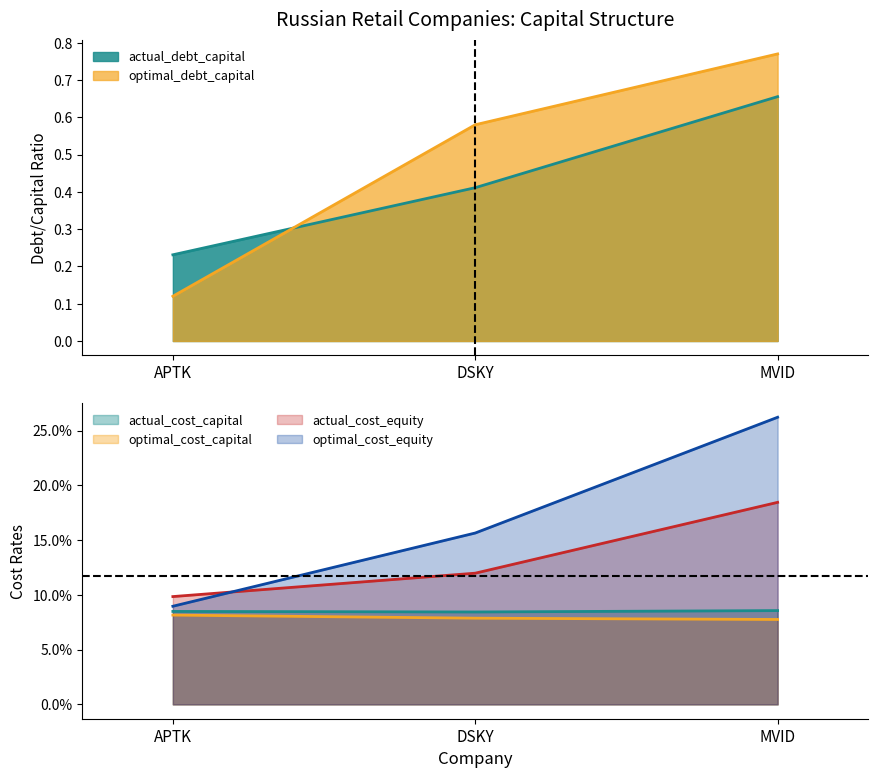

The value of optimal_cost_equity at APTK is 0.0. True or false?

False